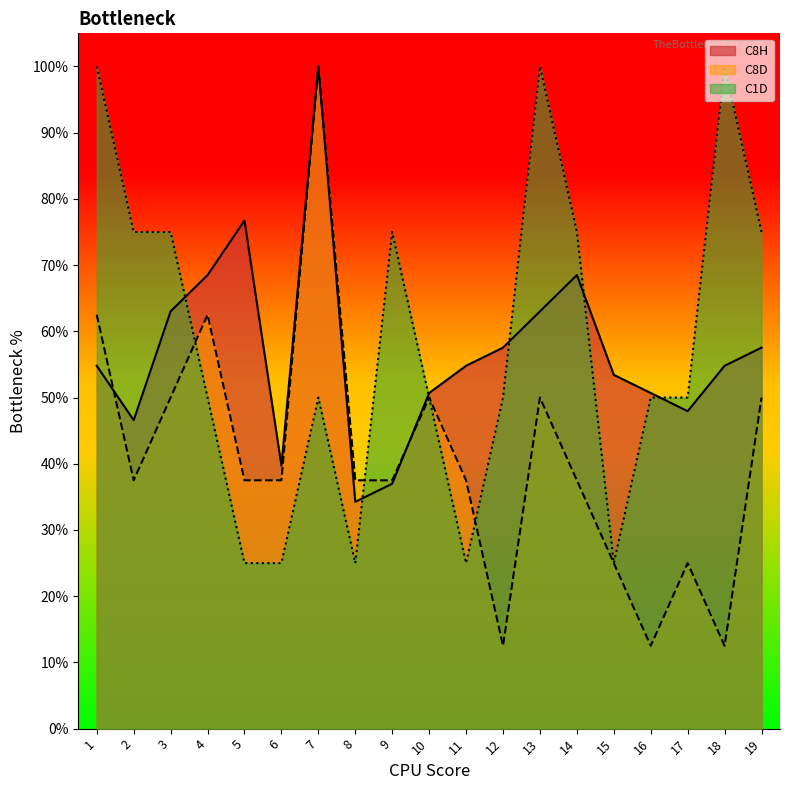

Which series has the largest total across all categories?

C1D